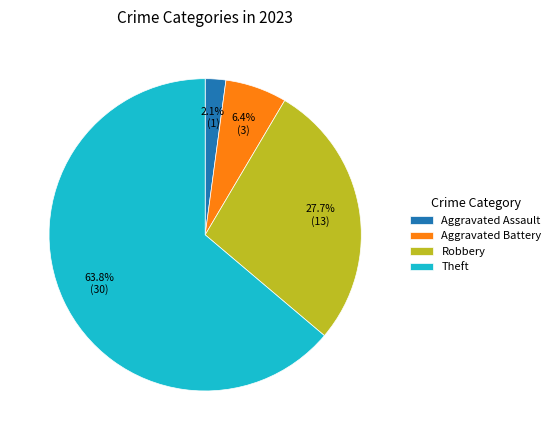

Count the number of slices in the pie.

4